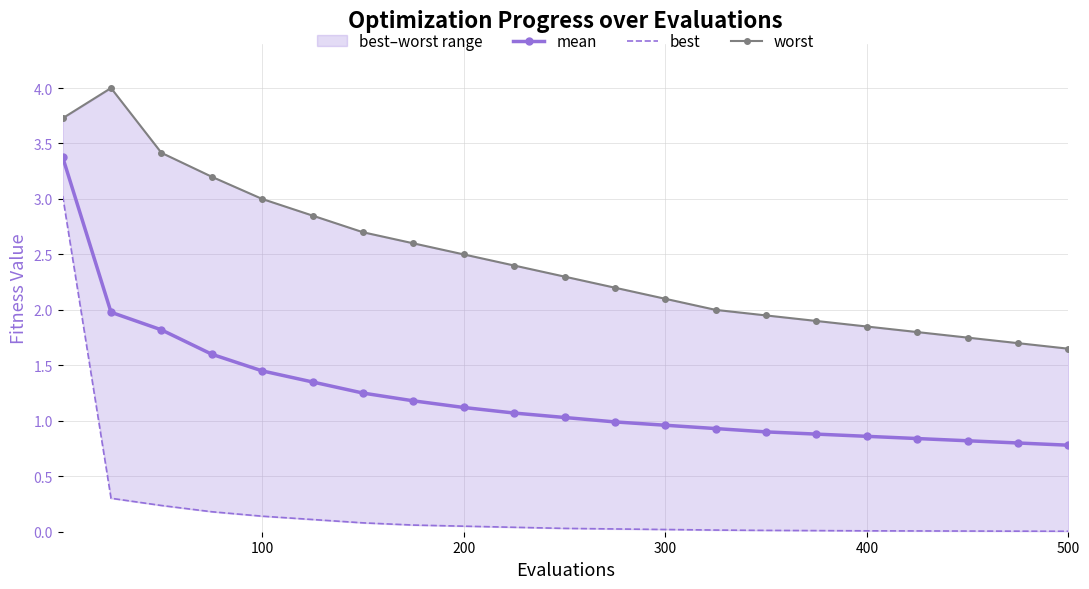

The mean series shows 0.8 at 500. True or false?

True